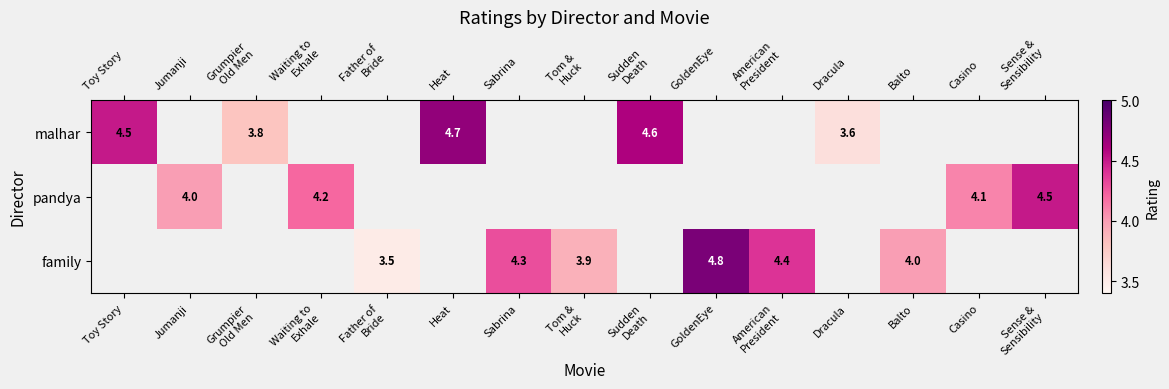

Which has a higher value, Father of
Bride or Tom &
Huck?

Tom &
Huck